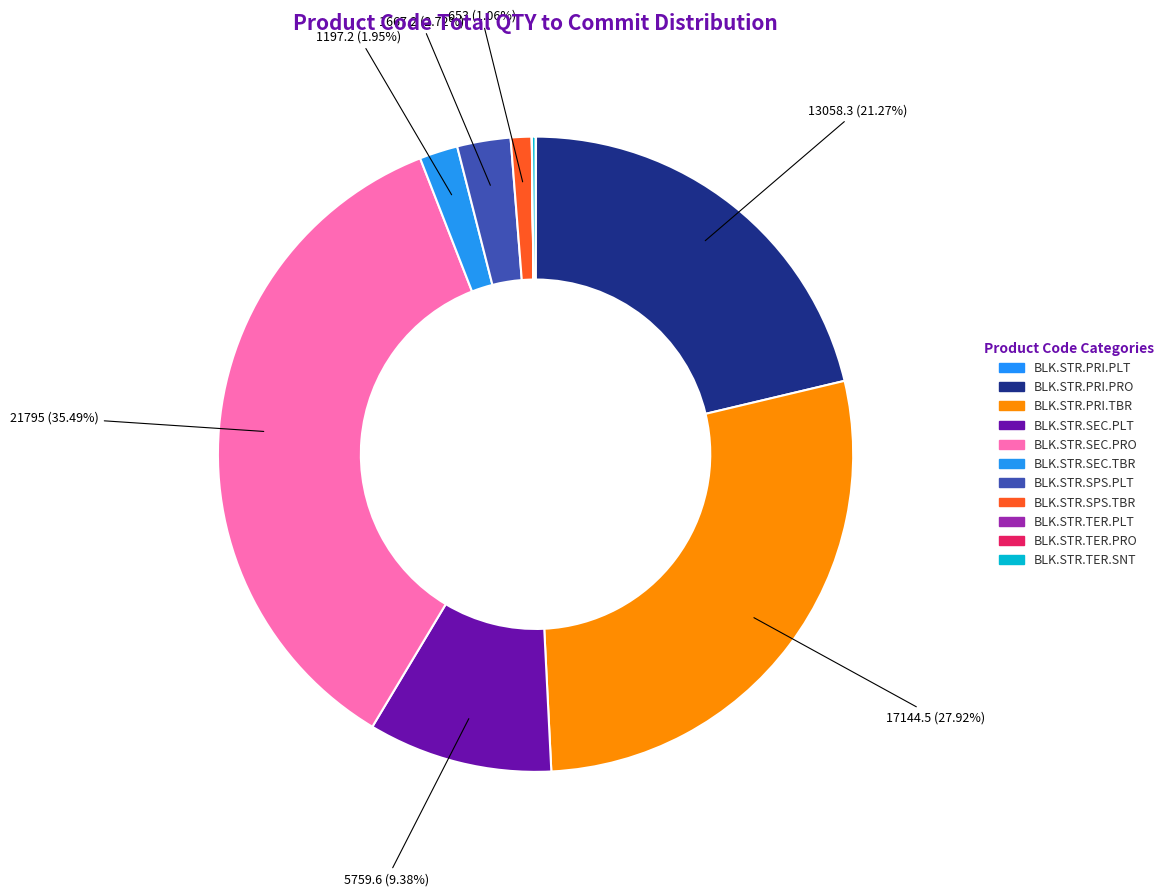

To the nearest percent, what percentage of the pie is BLK.STR.SEC.PLT?

9%